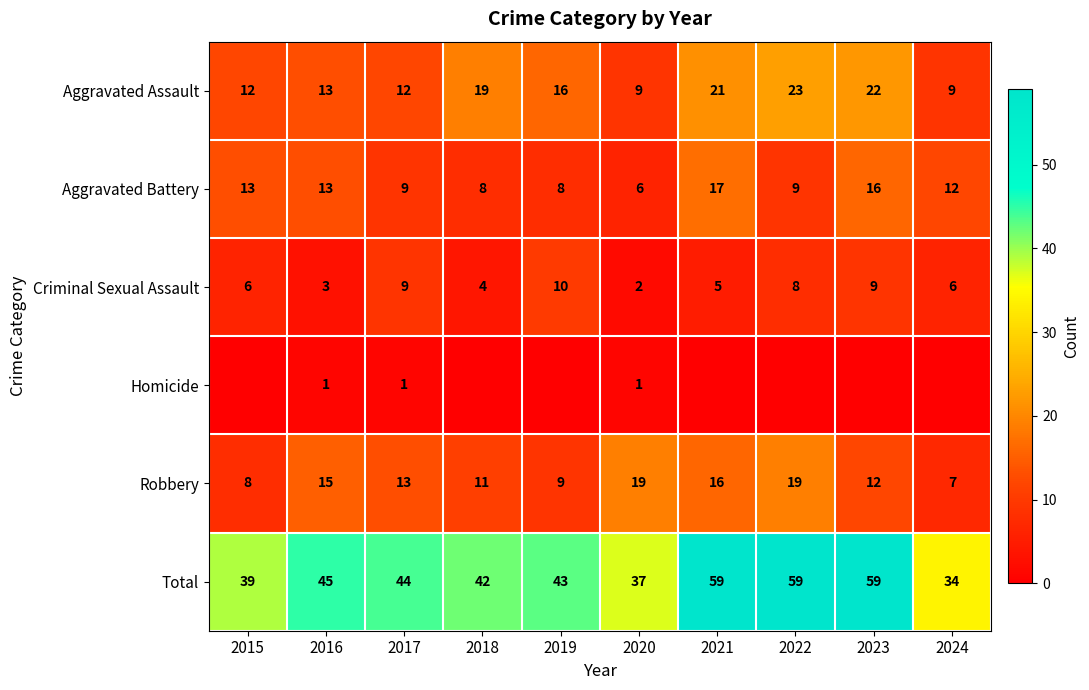

The Aggravated Assault series shows 12 at 2017. True or false?

True